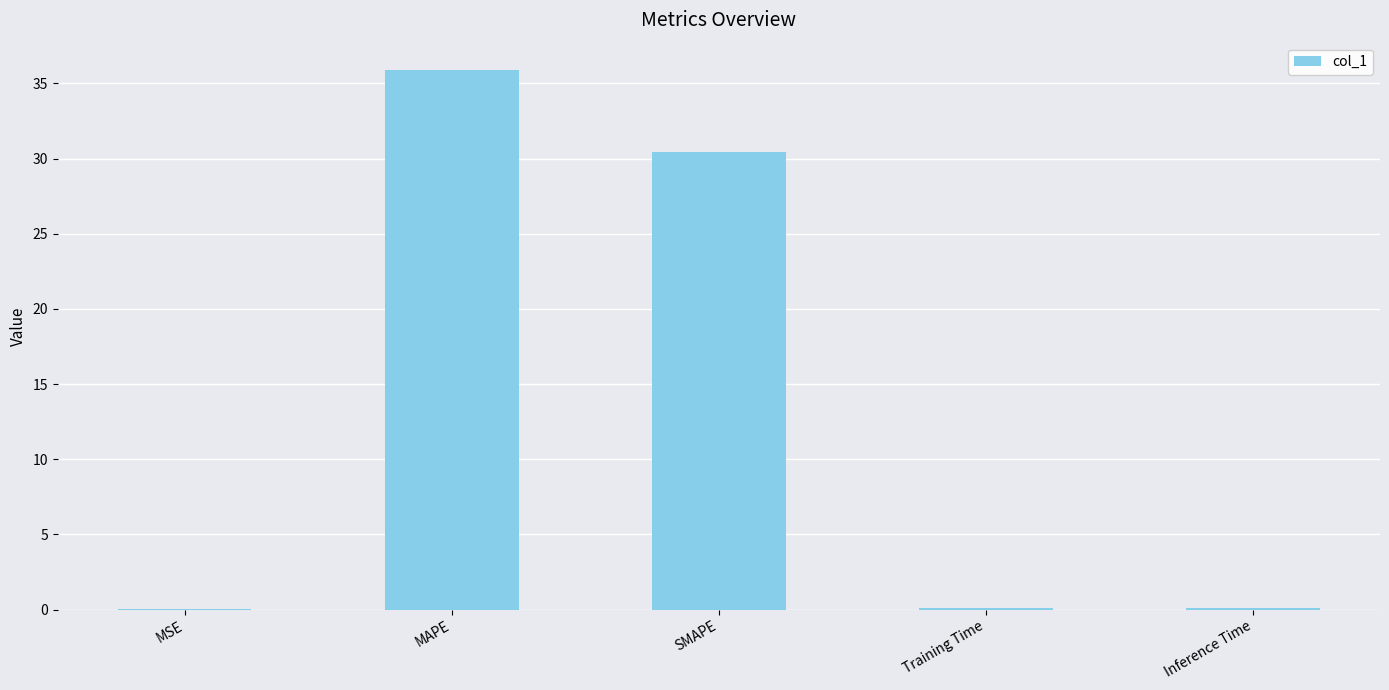

At which category does the chart reach its peak across all series?

MAPE